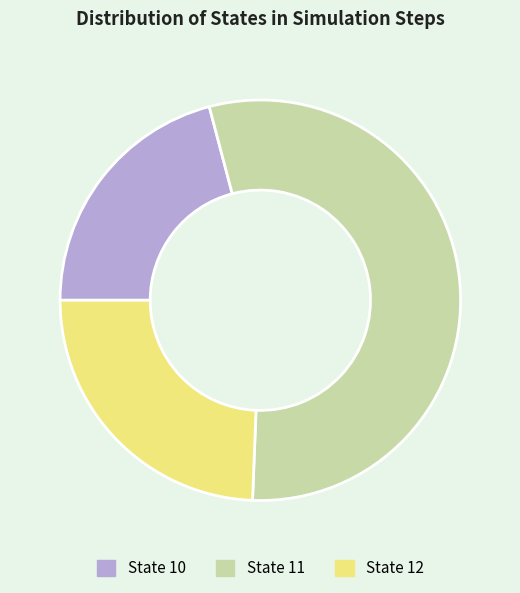

Which has a higher value, State 12 or State 11?

State 11